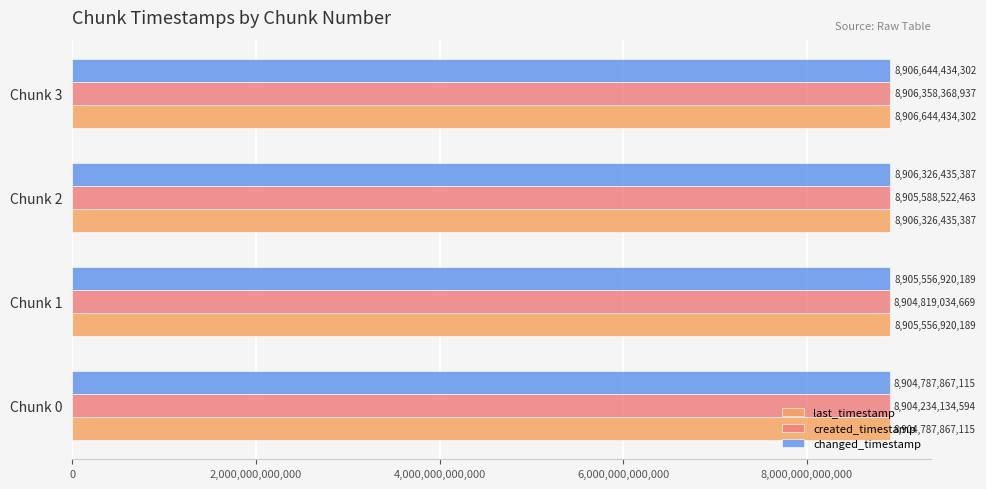

How many distinct data groups are displayed?

3